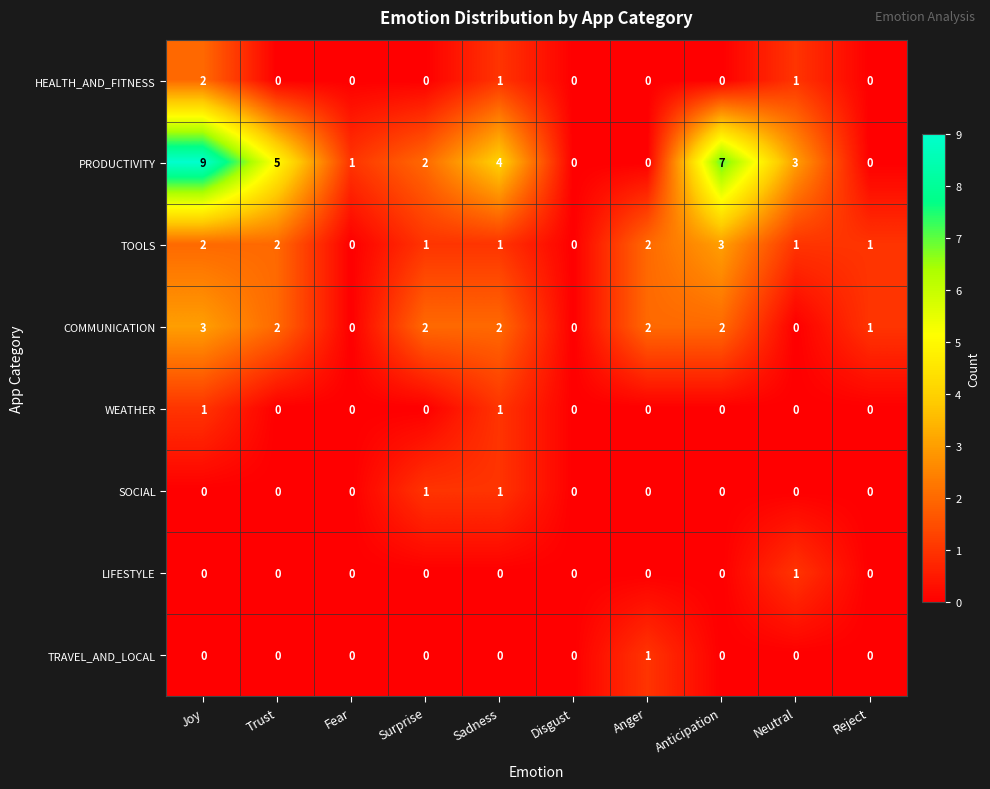

Which series has the largest total across all categories?

PRODUCTIVITY